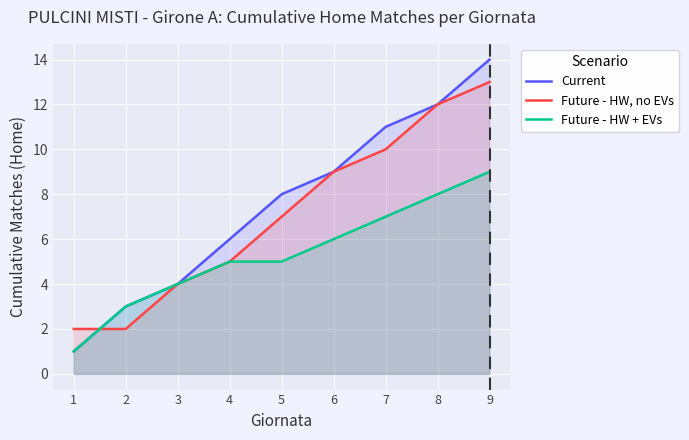

How many distinct data groups are displayed?

3